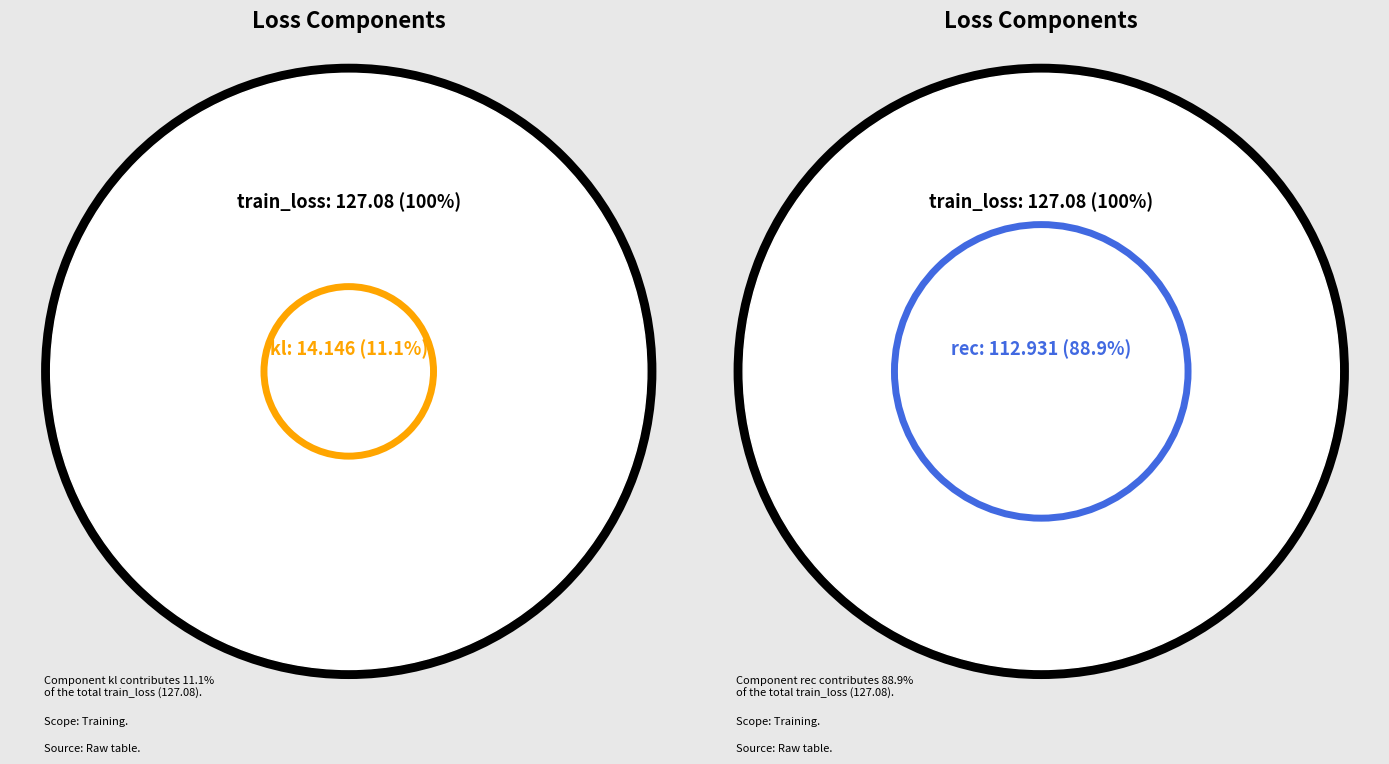

What is the change in value from train_loss to kl?

-112.9